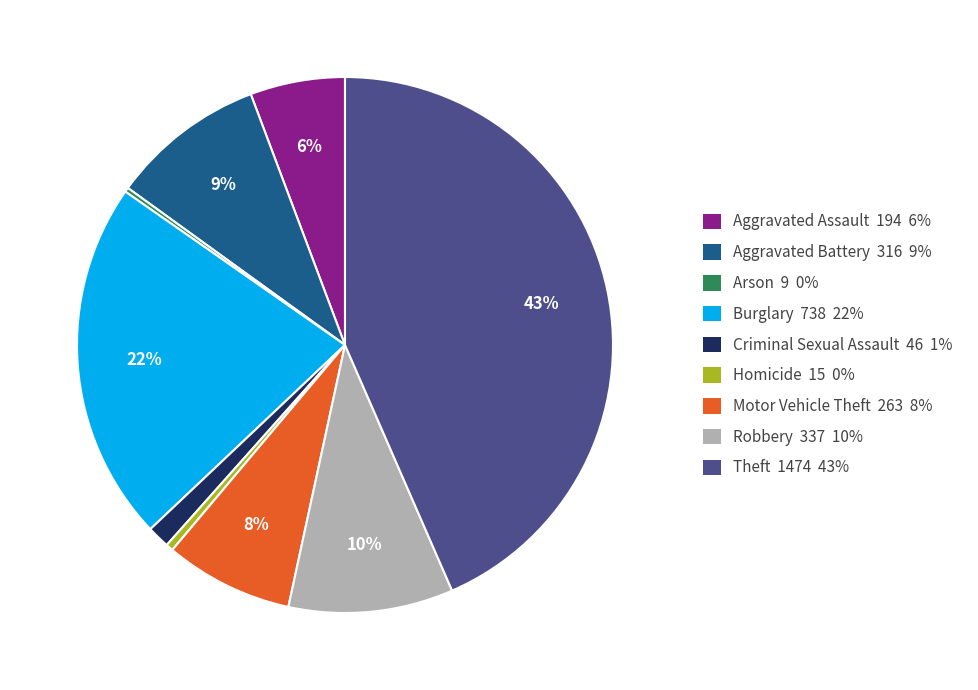

Is it true that Theft is 58% of the pie?

False